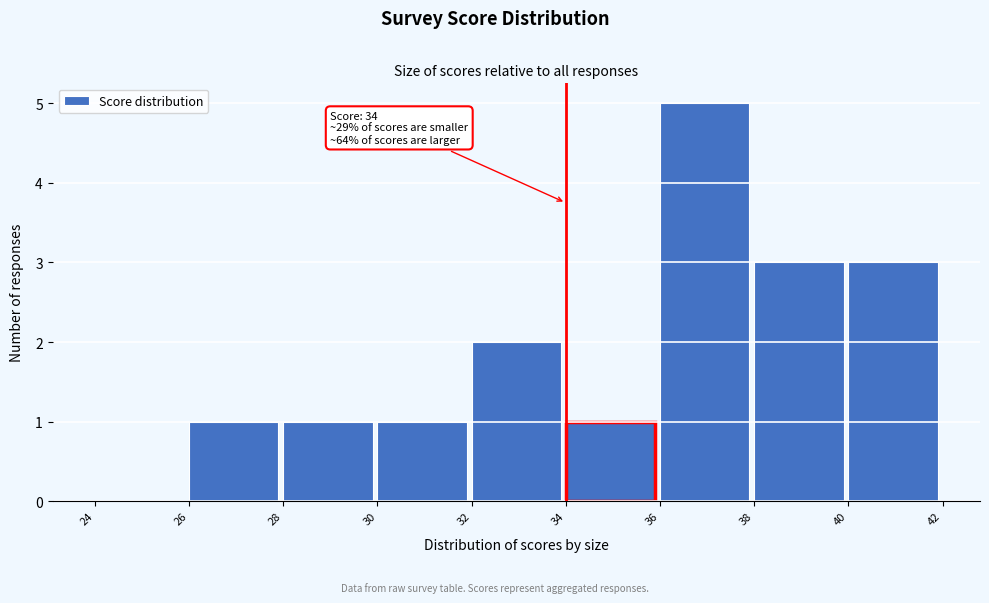

Over which range of the x-axis is the bar tallest?

36 to 38